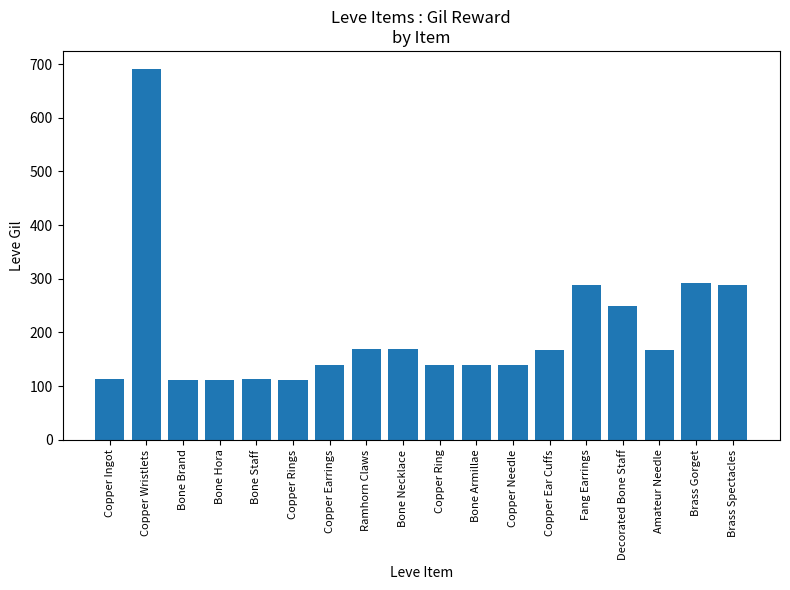

Is it true that the value at Amateur Needle is 168?

True